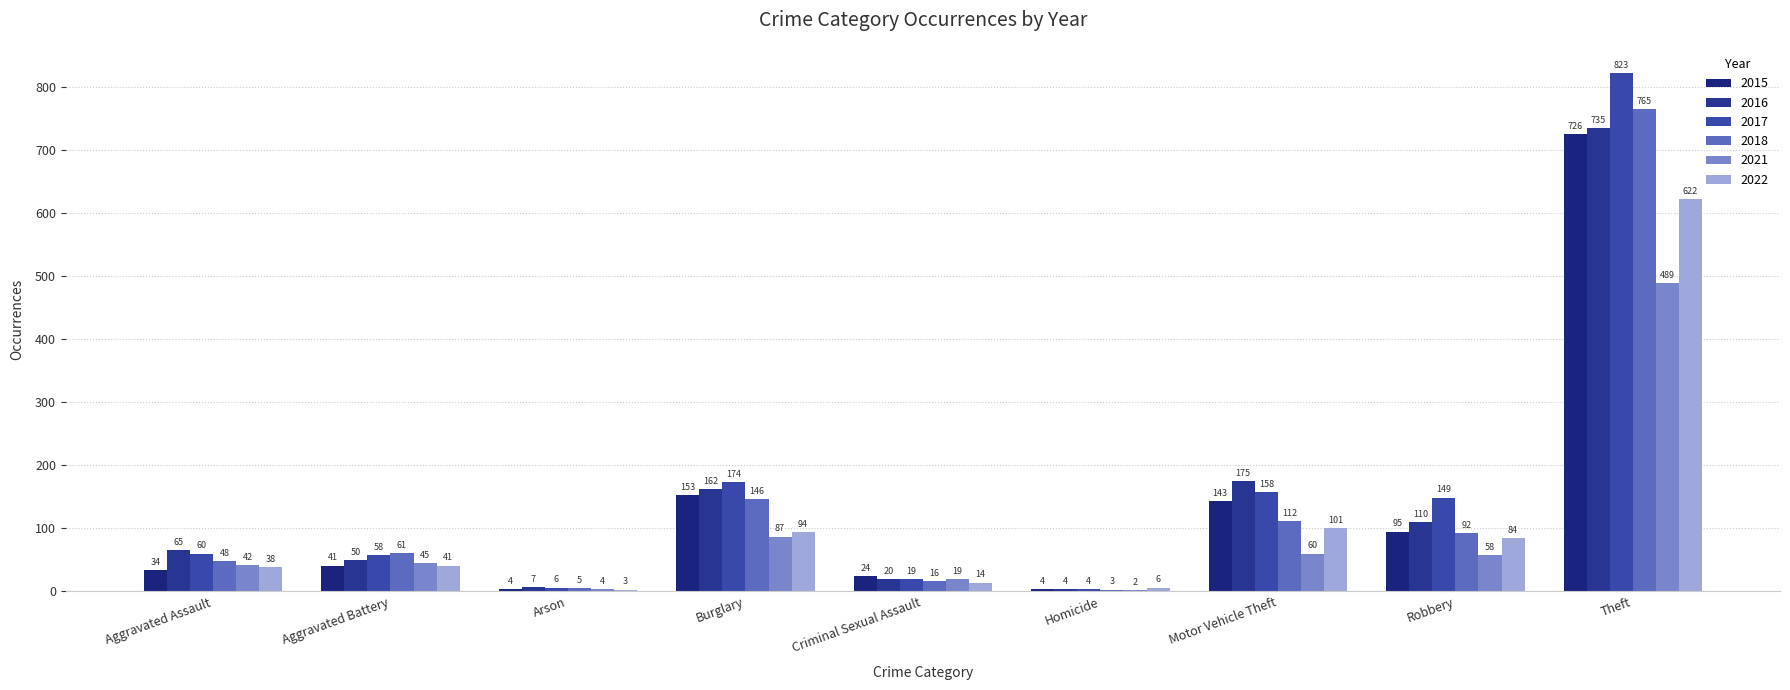

How many categories are shown in the chart?

9